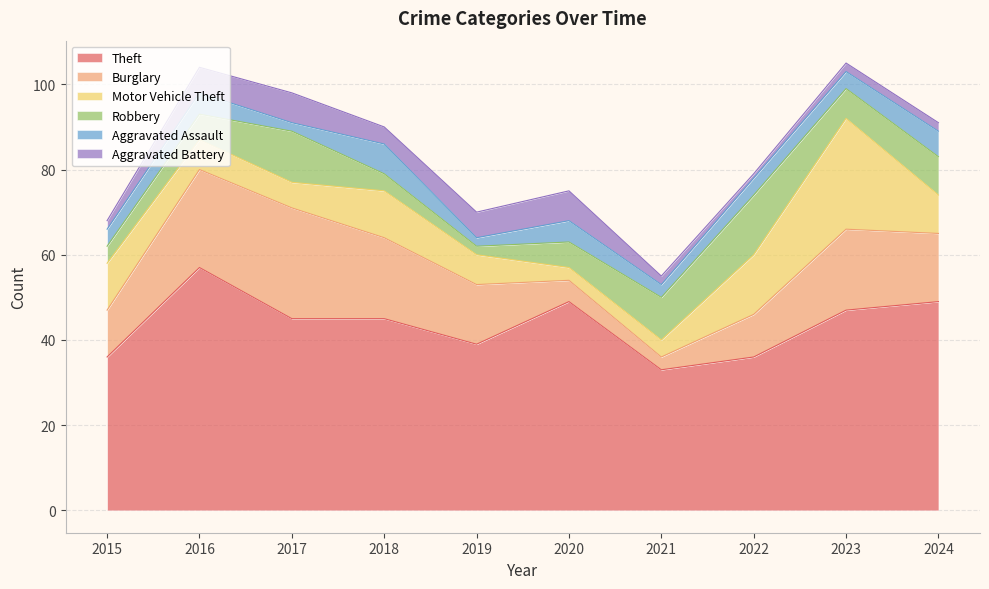

Reading left to right, extract all data points from this chart.

Theft: 36	57	45	45	39	49	33	36	47	49
Burglary: 11	23	26	19	14	5	3	10	19	16
Motor Vehicle Theft: 11	7	6	11	7	3	4	14	26	9
Robbery: 4	6	12	4	2	6	10	14	7	9
Aggravated Assault: 4	5	2	7	2	5	3	4	4	6
Aggravated Battery: 2	6	7	4	6	7	2	1	2	2